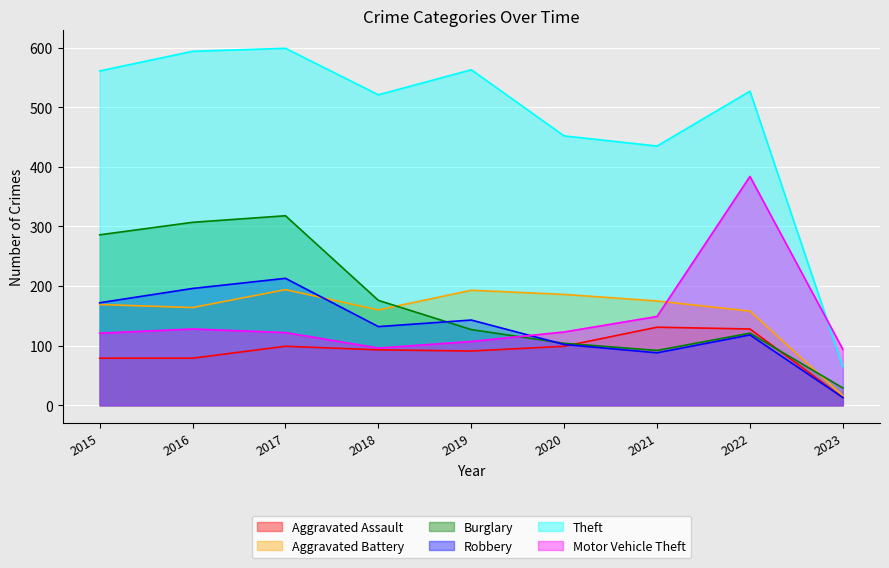

How many lines are shown in the chart?

6